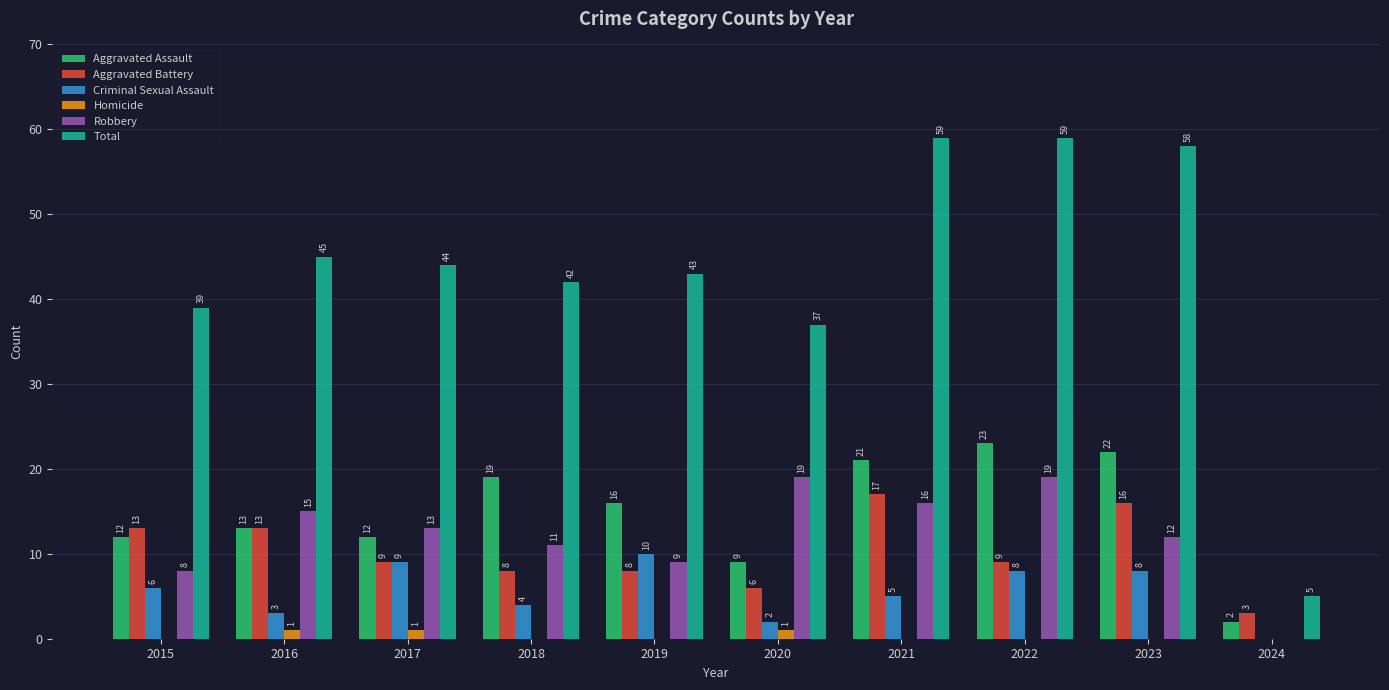

What is the sum of all Aggravated Battery values?

102